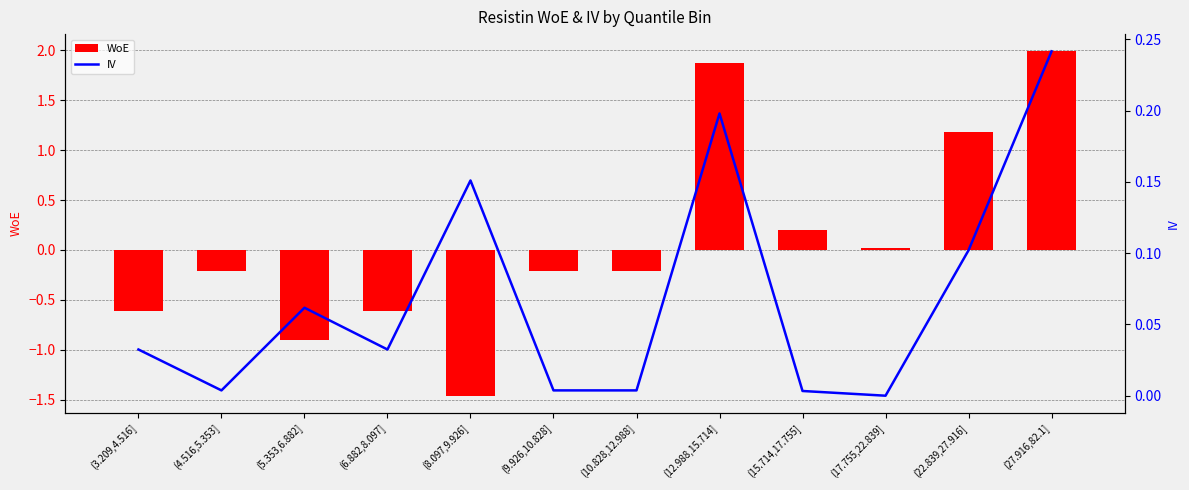

How many groups of bars are there?

12